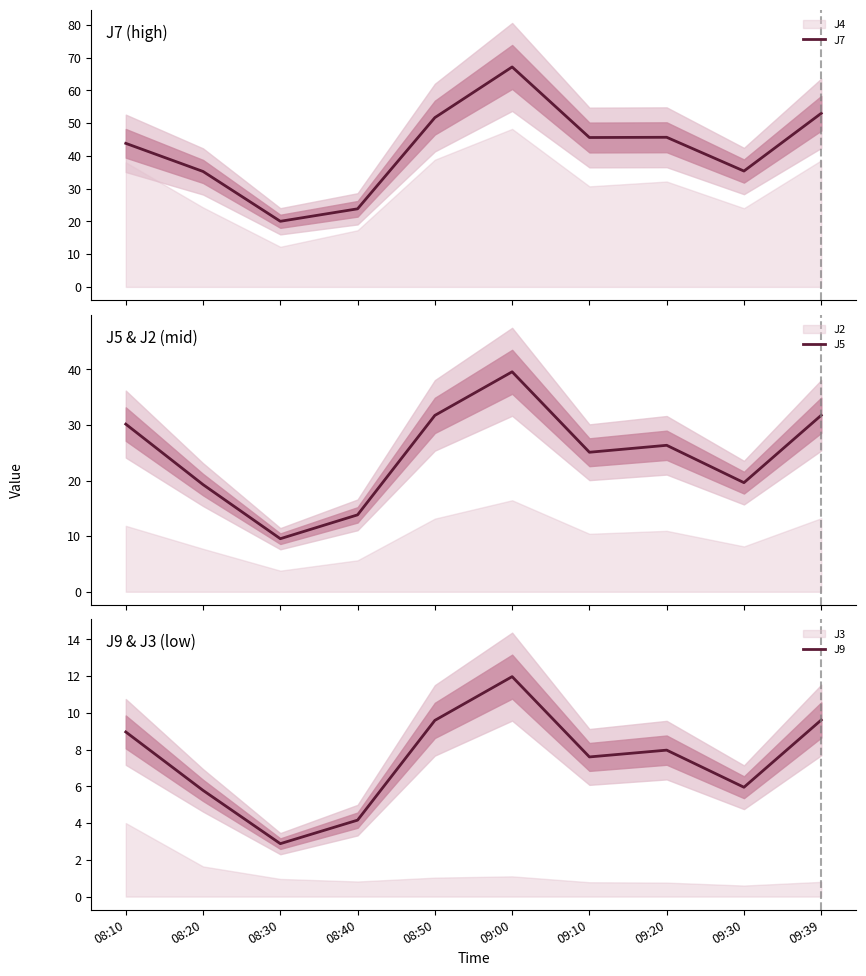

Does the chart display data point markers on the line(s)?

No